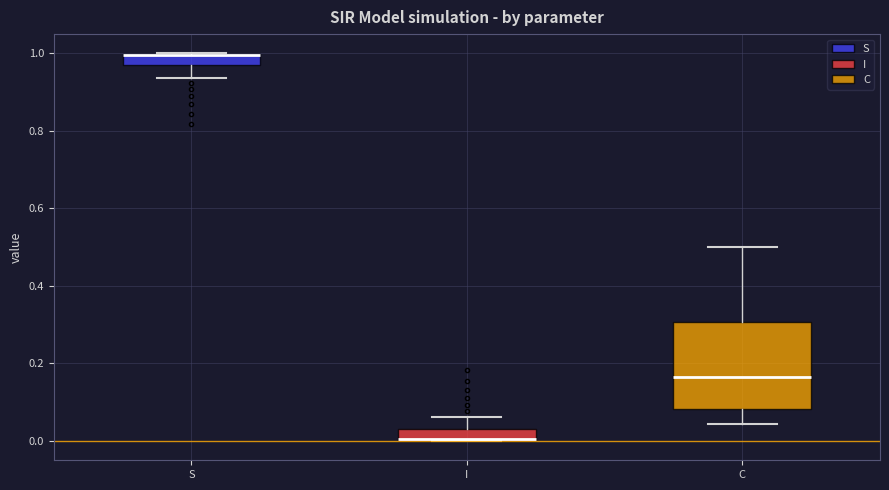

Comparing the boxes themselves (not the whiskers), which one is the tallest?

C